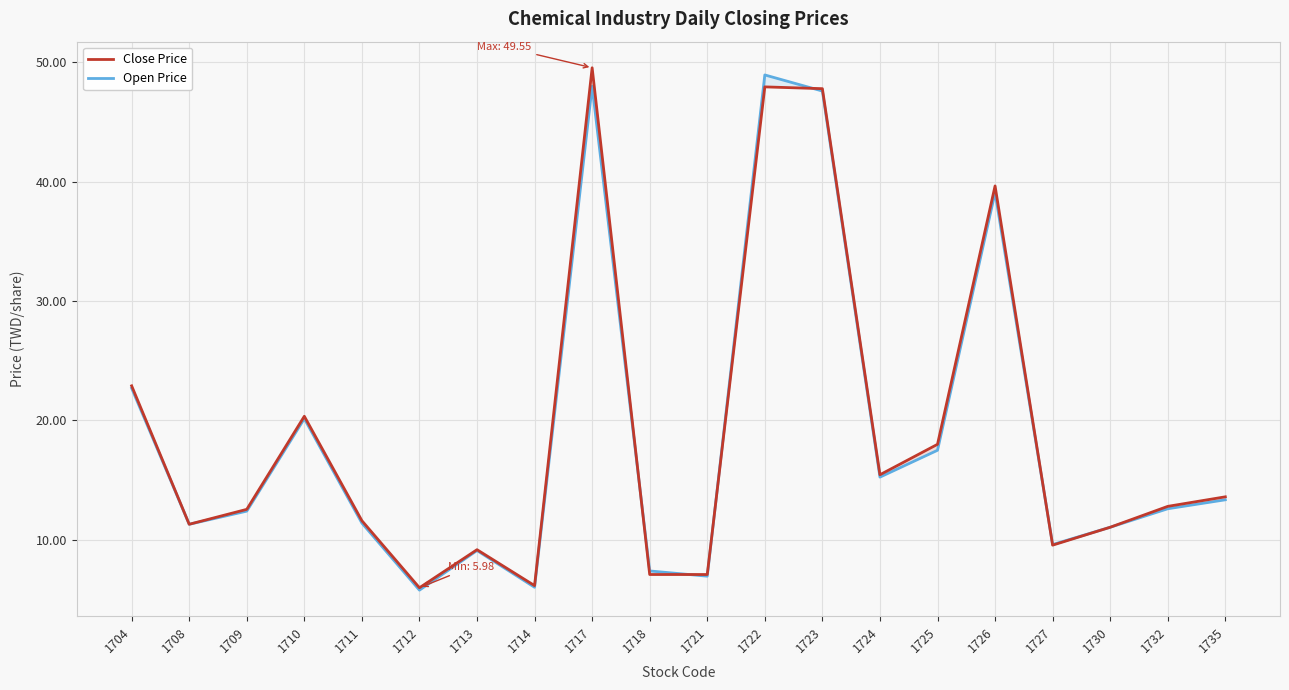

Rank the categories by Close Price value from highest to lowest.

1717, 1722, 1723, 1726, 1704, 1710, 1725, 1724, 1735, 1732, 1709, 1711, 1708, 1730, 1727, 1713, 1718, 1721, 1714, 1712